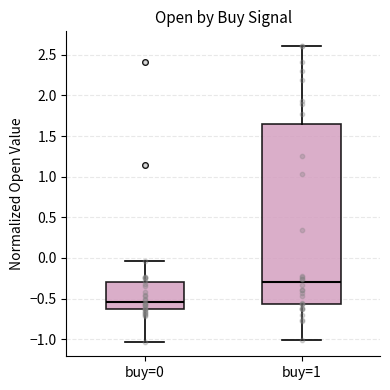

Reading left to right, read every box against the y-axis: the position of its median line, the range the box covers, and the ends of its whiskers. The values are not printed on the chart, so give them approximately, as read against the axis.

buy=0: median -0.55, box -0.65 to -0.30, whiskers -1.05 to -0.05
buy=1: median -0.30, box -0.55 to 1.65, whiskers -1.00 to 2.60